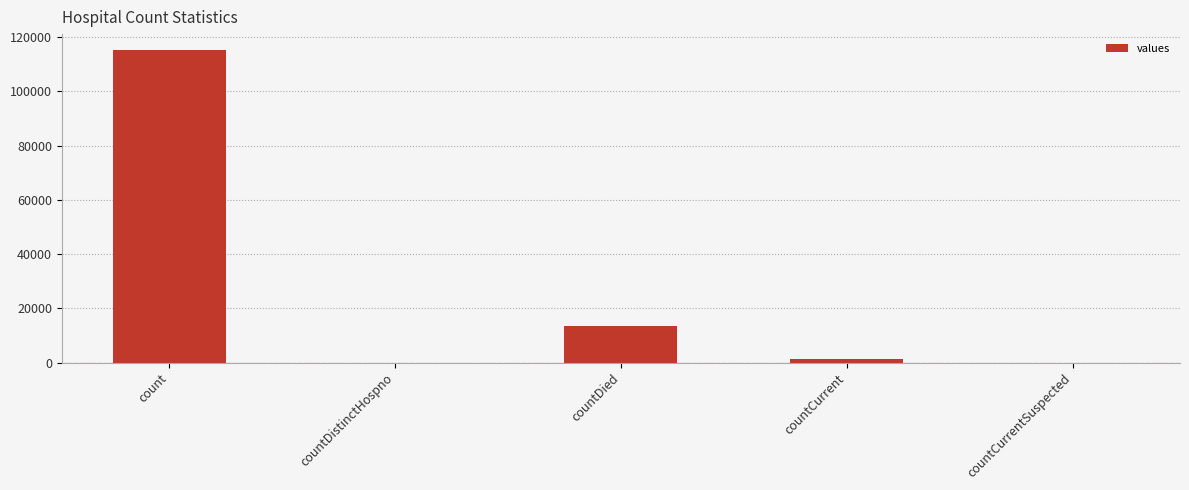

Reading left to right, list all the values displayed in this chart.

115379	0	13343	1383	0